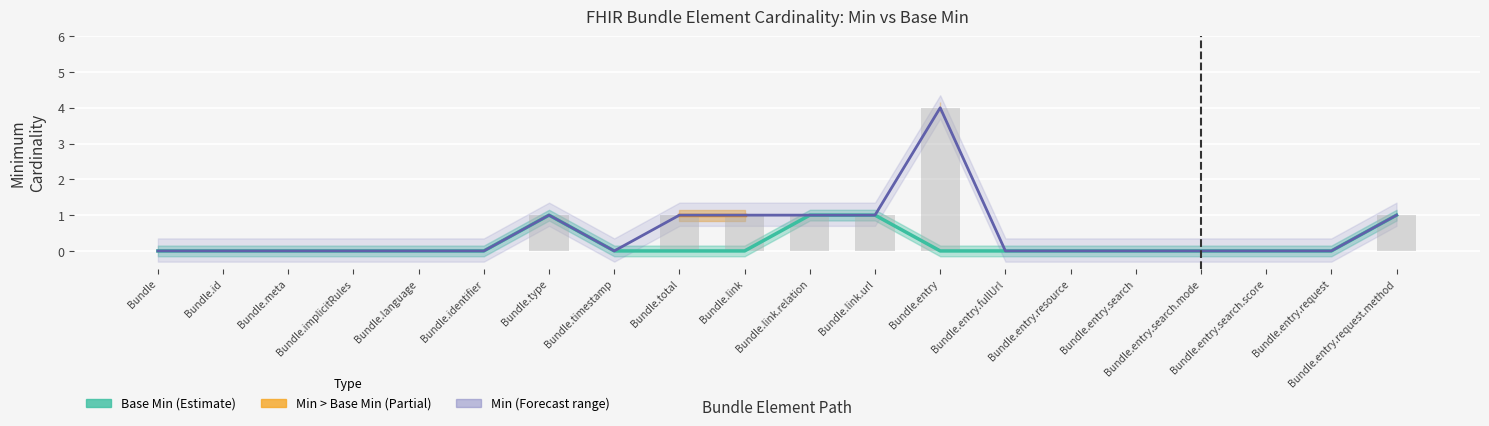

What position from the right is Bundle.implicitRules?

17